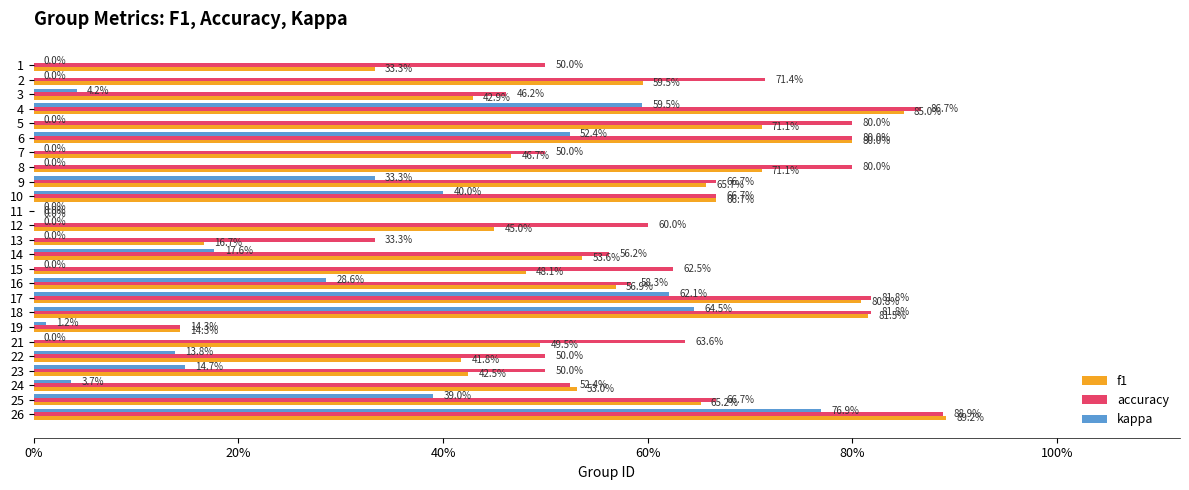

What are all the series names shown in the legend?

f1, accuracy, kappa